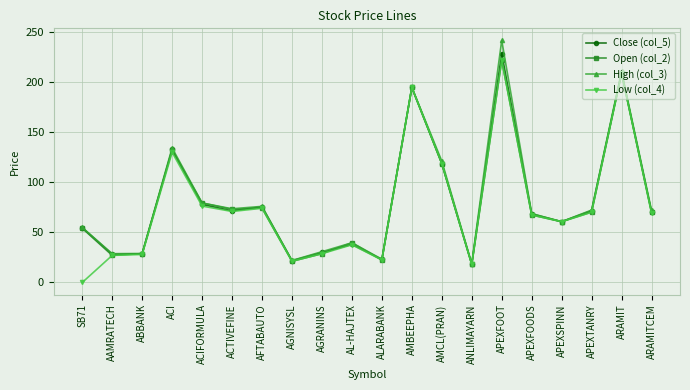

How many series are shown in this chart?

4